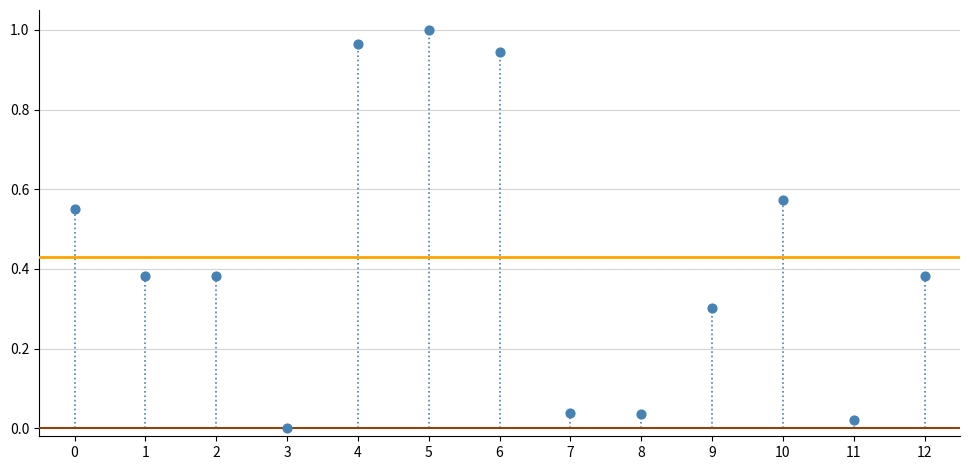

How many points are shown in the scatter plot?

13